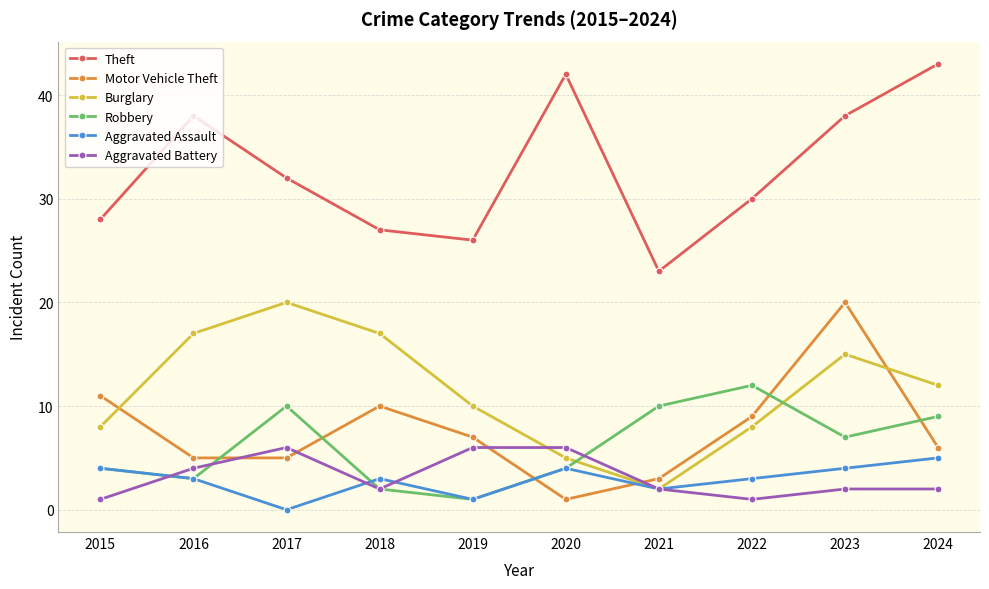

At which label does Motor Vehicle Theft reach its minimum?

2020